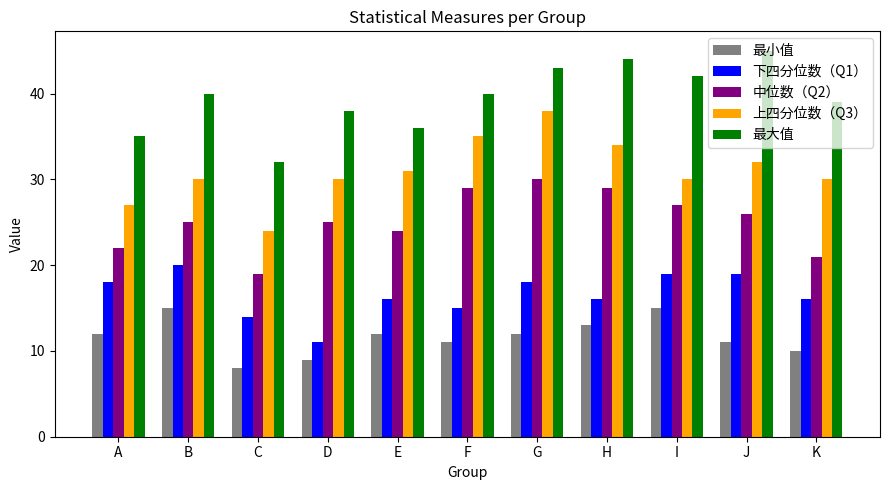

The value of 上四分位数（Q3） at G is 38. True or false?

True